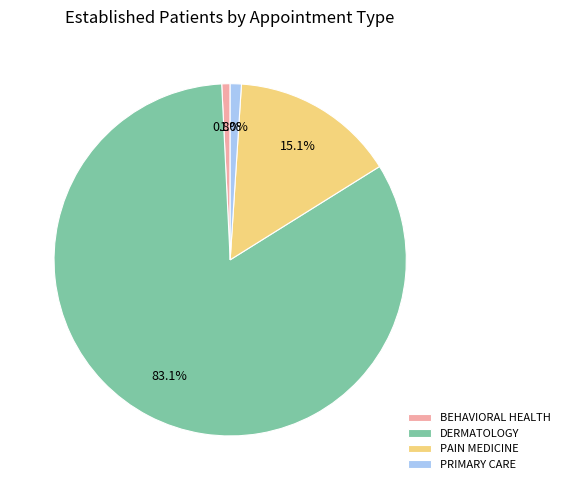

True or false: PRIMARY CARE accounts for 1% of the total.

True